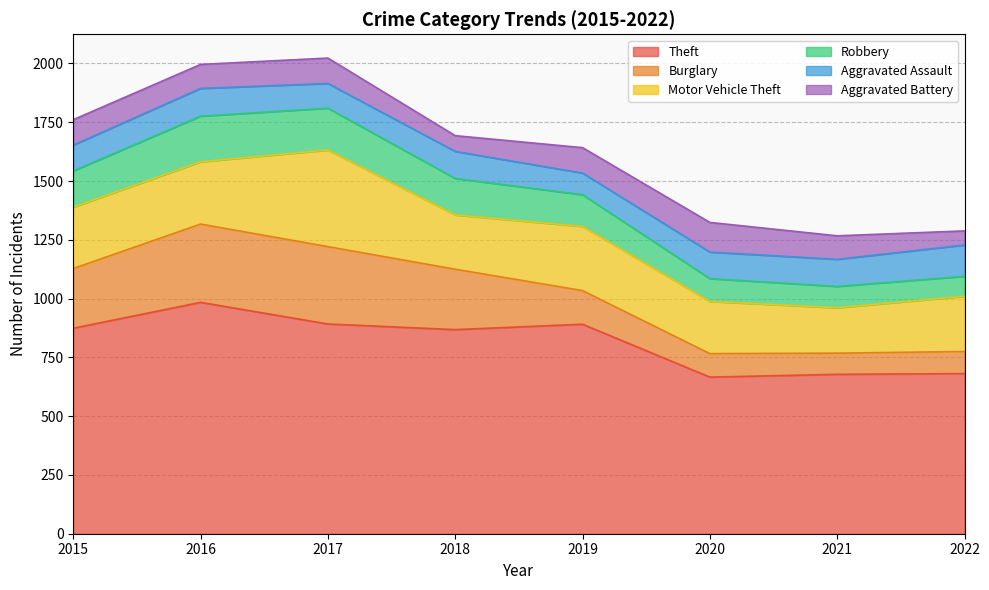

What are all the series names shown in the legend?

Theft, Burglary, Motor Vehicle Theft, Robbery, Aggravated Assault, Aggravated Battery